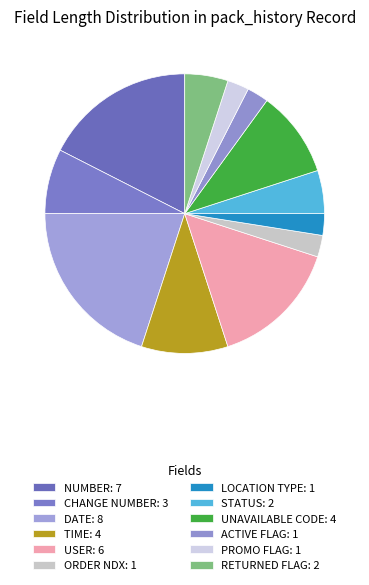

How many segments does this pie chart have?

12